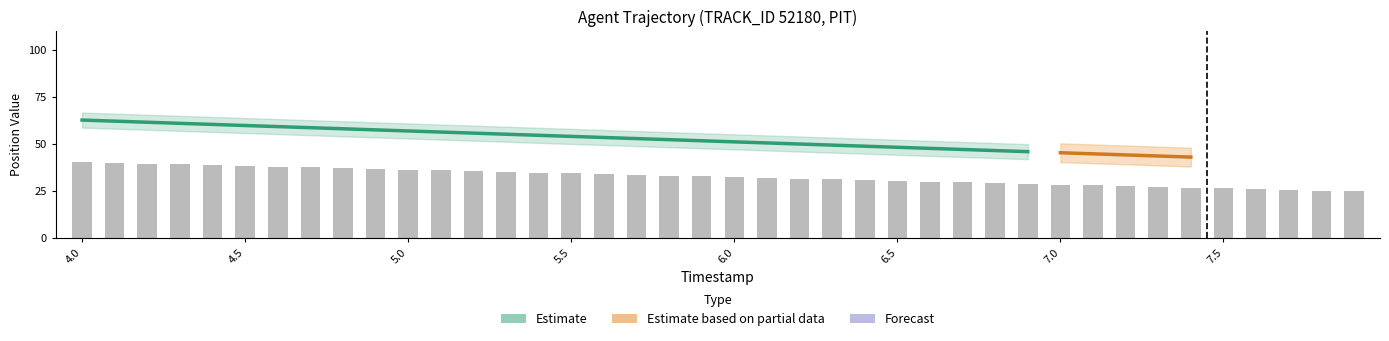

How many bars are there in total?

40